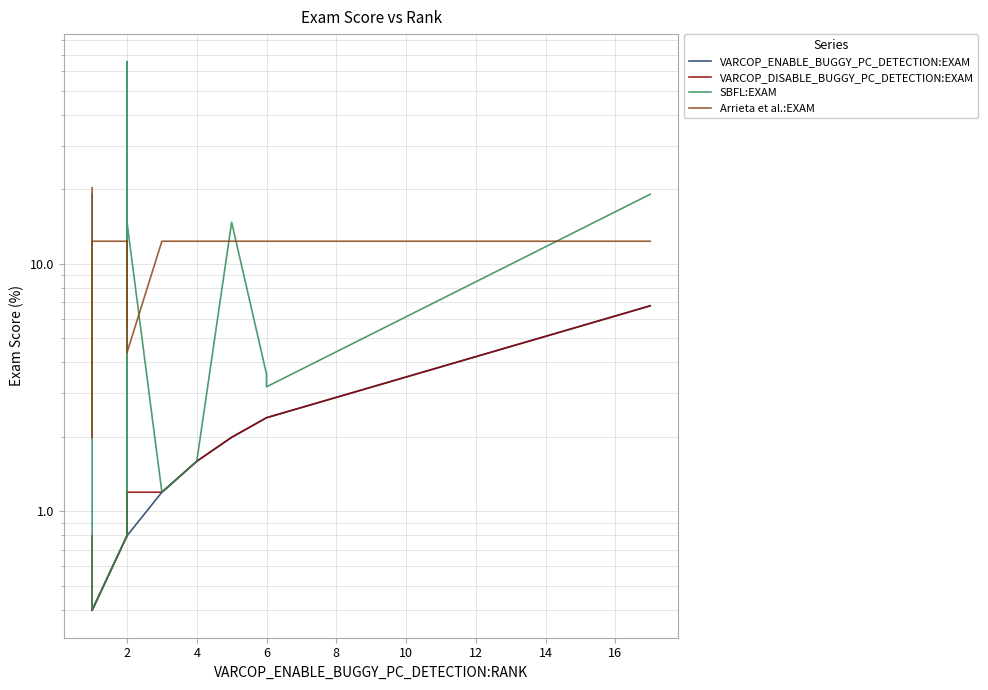

What is the difference between the second highest and second lowest values in the Arrieta et al.:EXAM series?

8.0